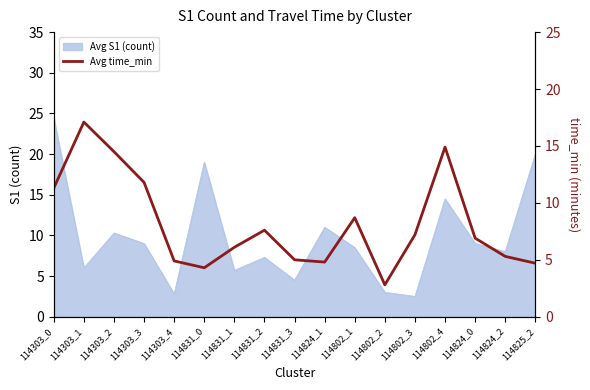

How many interior local peaks (higher than both neighbors) does the data have?

4